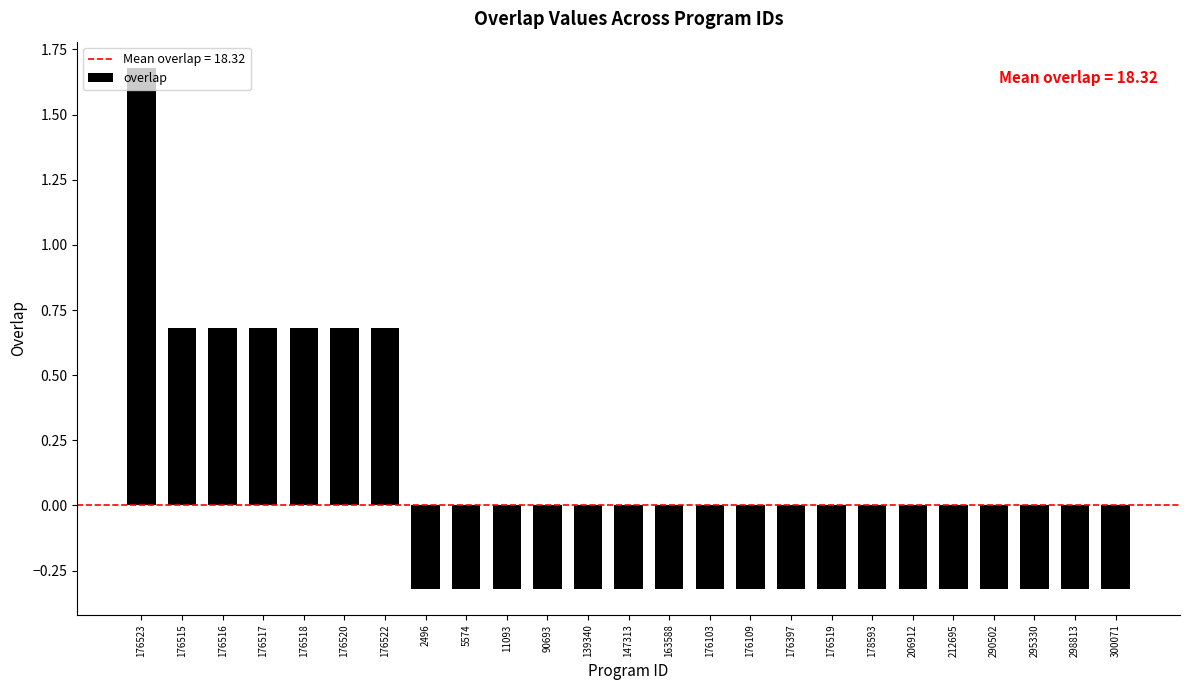

True or false: the data shows 0.7 at 176515.

True